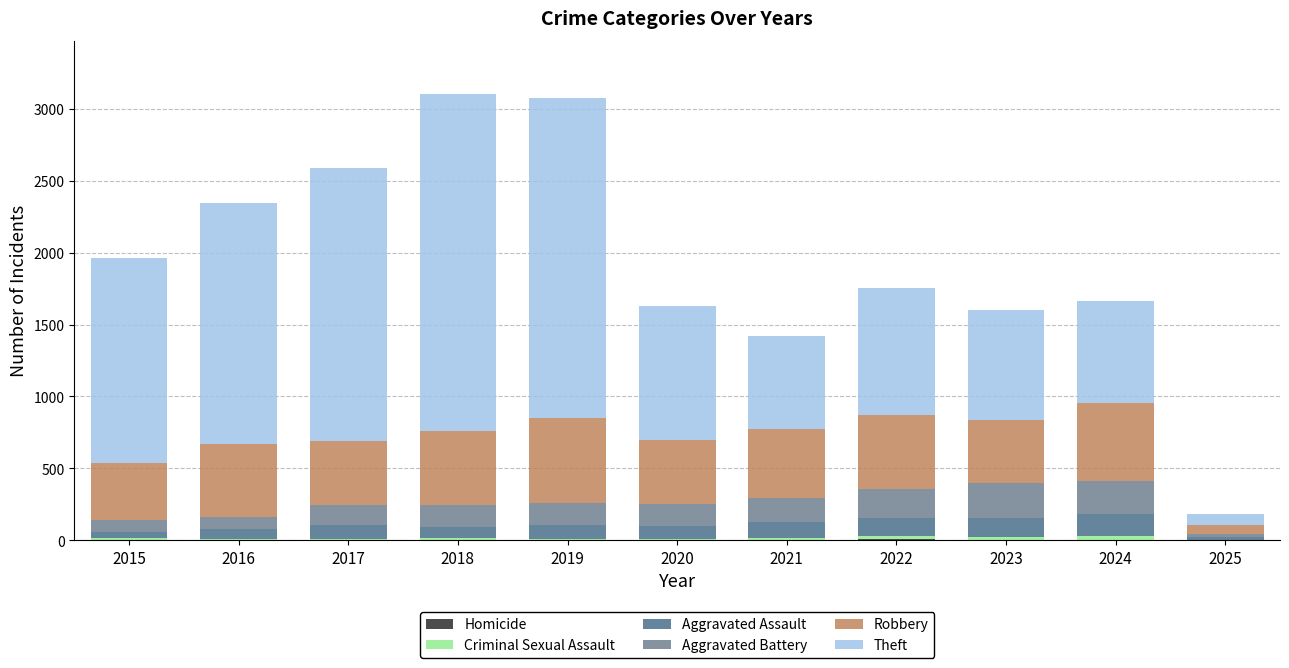

Are the bars grouped side by side (vs. stacked)?

No